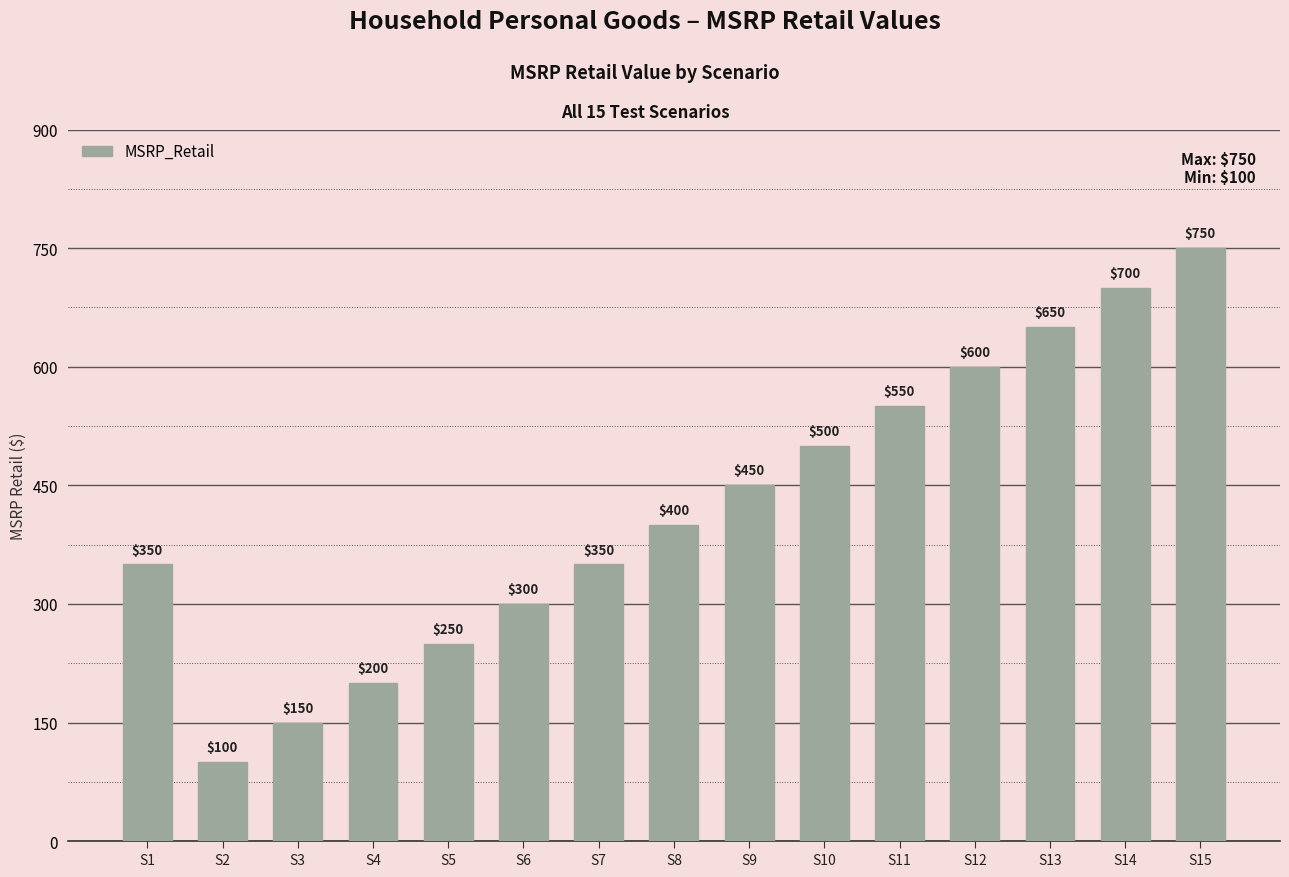

Reading left to right, list all the values displayed in this chart.

S1=350	S2=100	S3=150	S4=200	S5=250	S6=300	S7=350	S8=400	S9=450	S10=500	S11=550	S12=600	S13=650	S14=700	S15=750